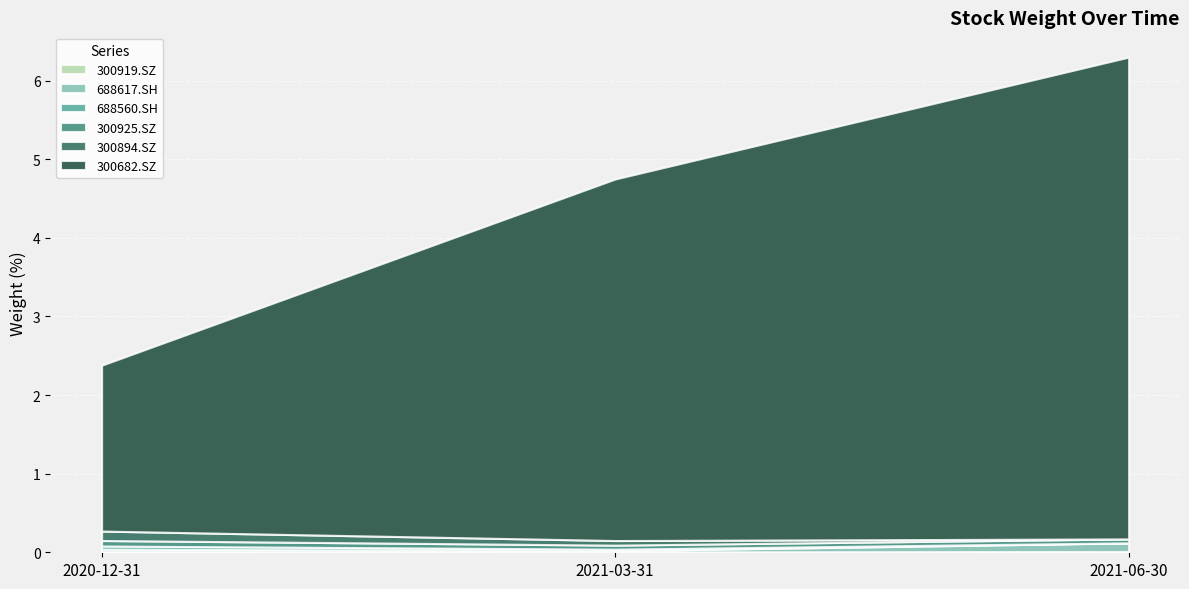

What are all the series names shown in the legend?

300919.SZ, 688617.SH, 688560.SH, 300925.SZ, 300894.SZ, 300682.SZ